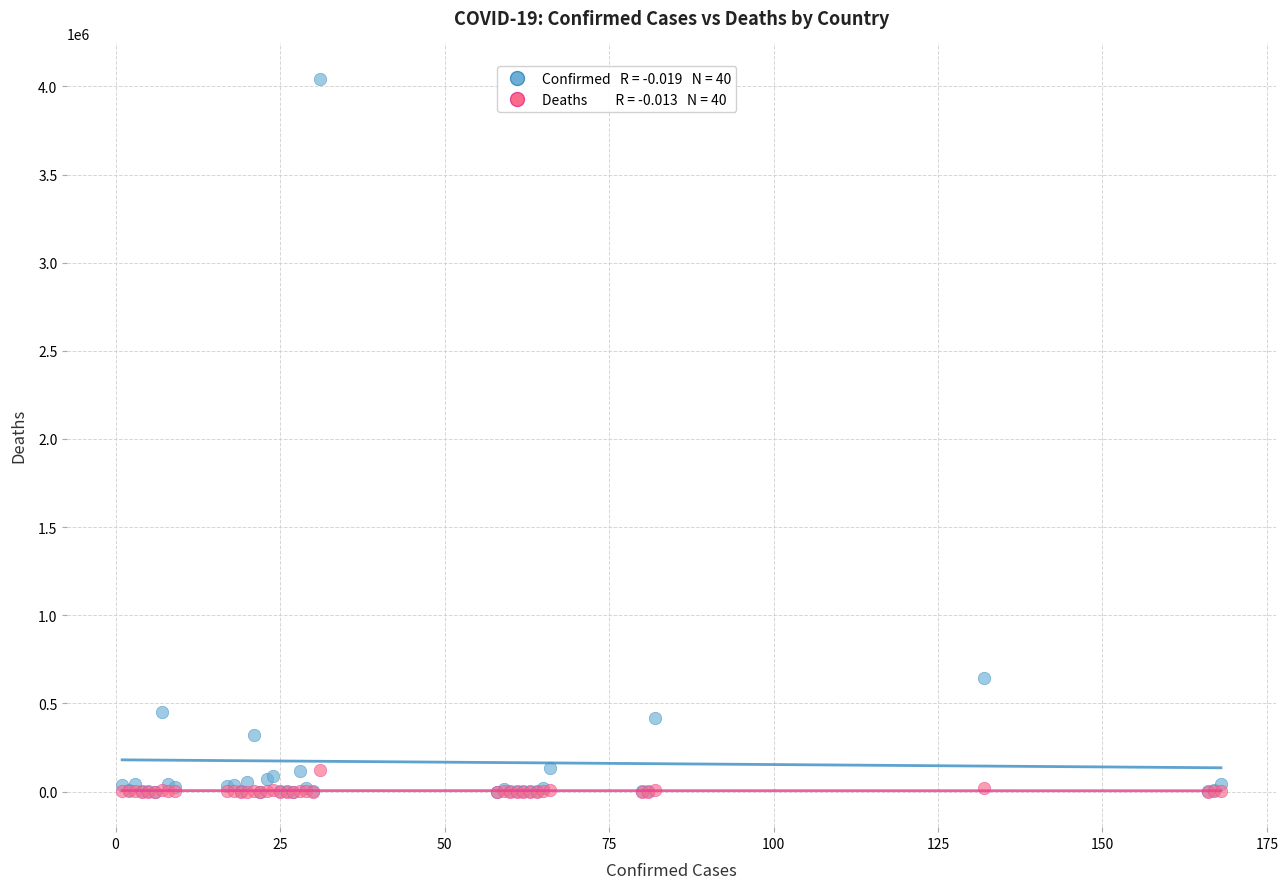

Across all series, what Y value is closest to 2020819?

641574